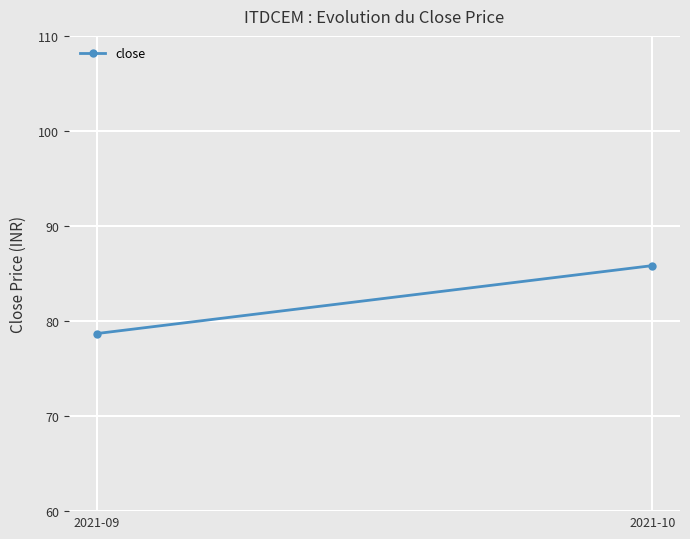

The value at 2021-10 is 113.5. True or false?

False